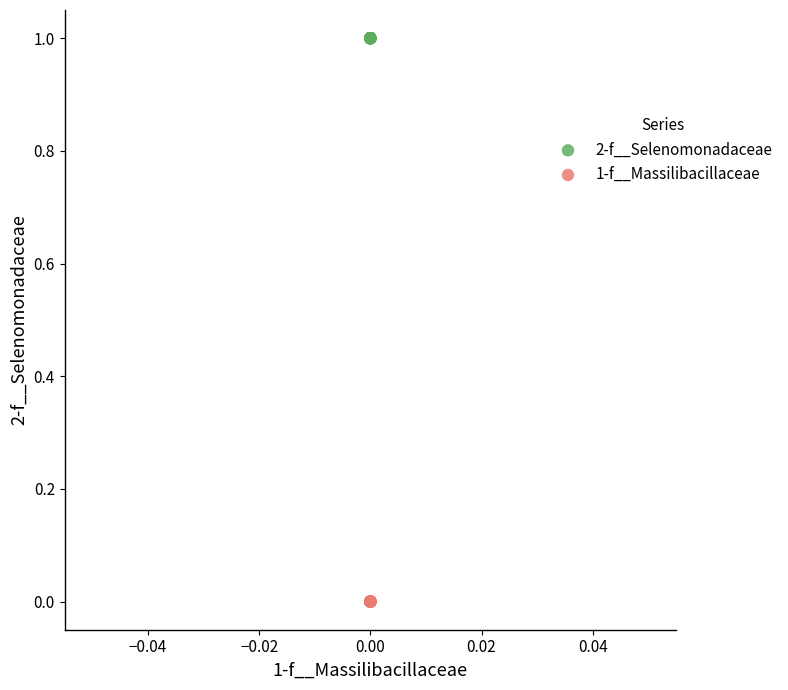

Which series reaches the maximum Y coordinate?

2-f__Selenomonadaceae